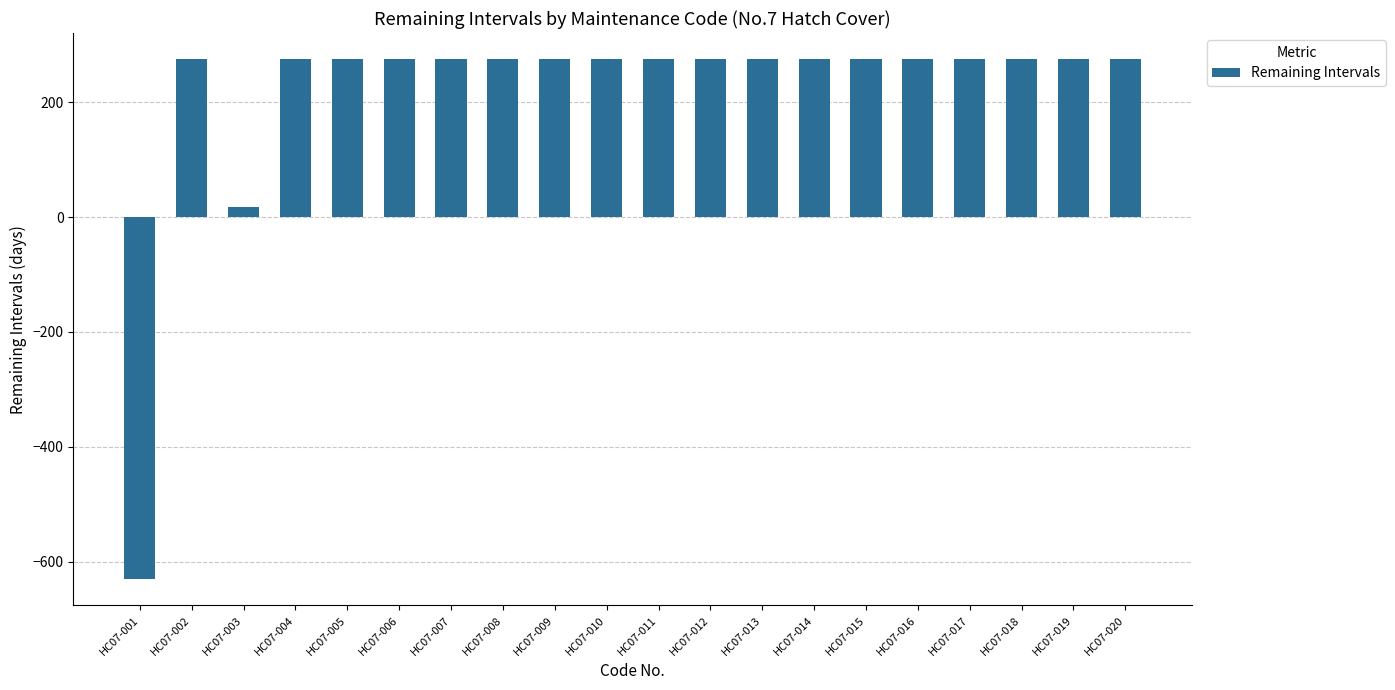

Which label corresponds to the smallest value in the chart?

HC07-001